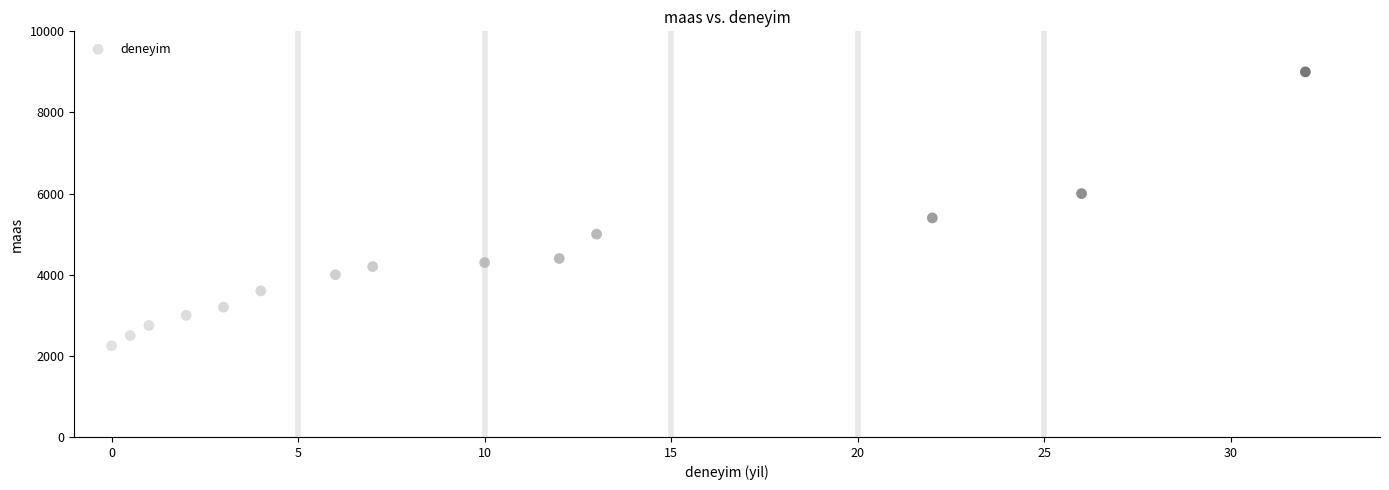

What is the range of Y values (max minus min)?

6750